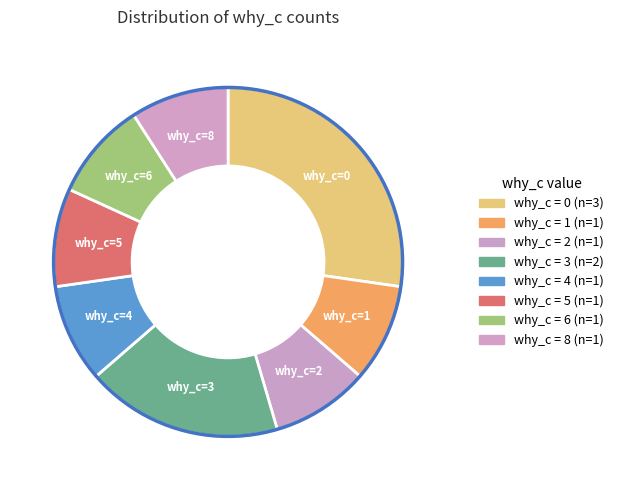

Count the number of slices in the pie.

8